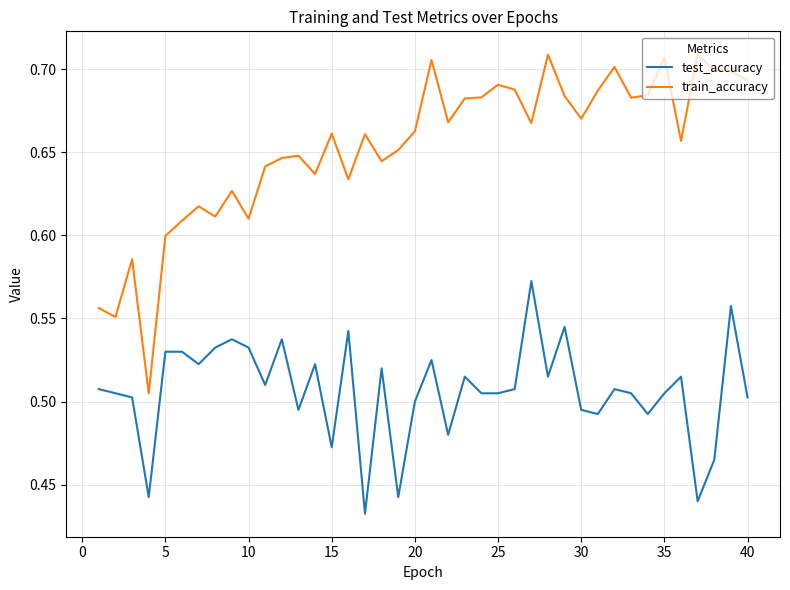

True or false: test_accuracy and train_accuracy cross at least once.

False